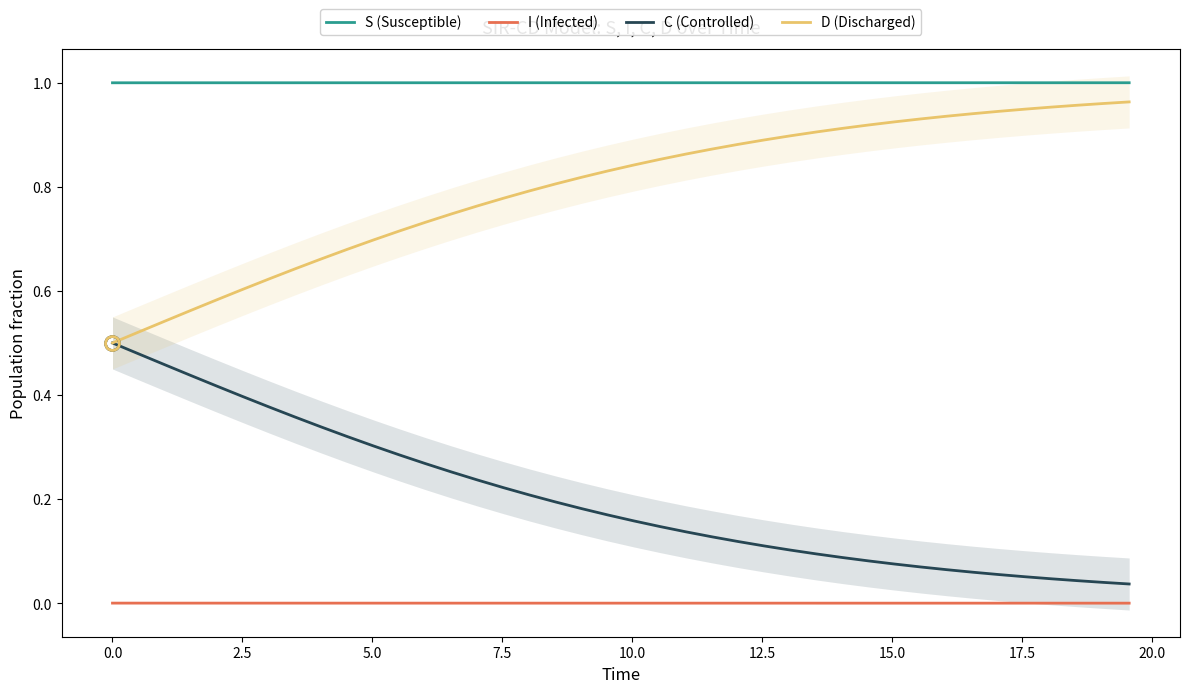

Reading left to right, list all the values displayed in this chart.

S (Susceptible): 1.0	1.0	1.0	1.0	1.0	1.0	1.0	1.0	1.0	1.0	1.0	1.0	1.0	1.0	1.0	1.0	1.0	1.0	1.0	1.0	1.0	1.0	1.0	1.0	1.0	1.0	1.0	1.0	1.0	1.0	1.0	1.0	1.0	1.0	1.0	1.0	1.0	1.0	1.0	1.0
I (Infected): 0.0	0.0	0.0	0.0	0.0	0.0	0.0	0.0	0.0	0.0	0.0	0.0	0.0	0.0	0.0	0.0	0.0	0.0	0.0	0.0	0.0	0.0	0.0	0.0	0.0	0.0	0.0	0.0	0.0	0.0	0.0	0.0	0.0	0.0	0.0	0.0	0.0	0.0	0.0	0.0
C (Controlled): 0.5	0.5	0.5	0.4	0.4	0.4	0.4	0.4	0.3	0.3	0.3	0.3	0.3	0.3	0.2	0.2	0.2	0.2	0.2	0.2	0.2	0.1	0.1	0.1	0.1	0.1	0.1	0.1	0.1	0.1	0.1	0.1	0.1	0.1	0.1	0.1	0.0	0.0	0.0	0.0
D (Discharged): 0.5	0.5	0.5	0.6	0.6	0.6	0.6	0.6	0.7	0.7	0.7	0.7	0.7	0.7	0.8	0.8	0.8	0.8	0.8	0.8	0.8	0.9	0.9	0.9	0.9	0.9	0.9	0.9	0.9	0.9	0.9	0.9	0.9	0.9	0.9	0.9	1.0	1.0	1.0	1.0